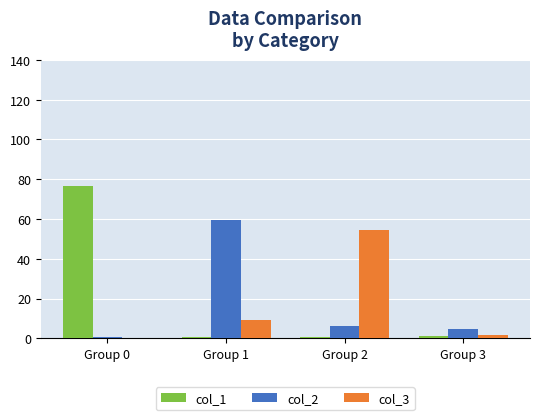

What is the greatest value displayed?

76.7